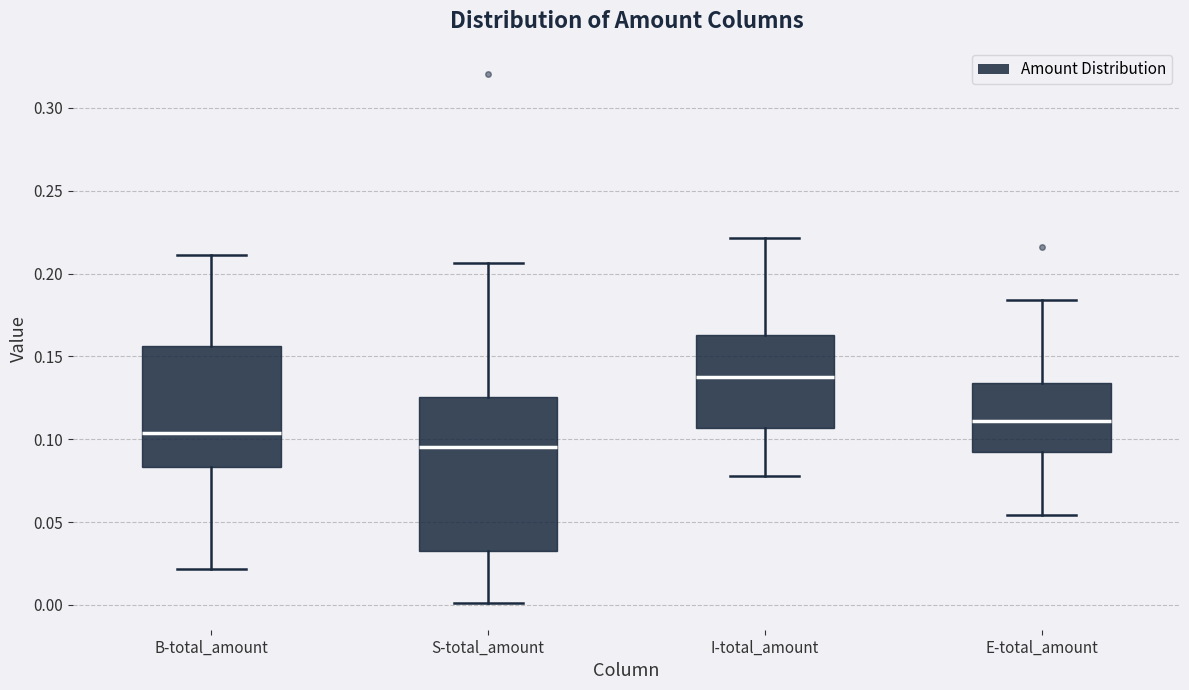

Where does the lower whisker of the box for S-total_amount end on the y-axis? The values are not printed on the chart, so give them approximately, as read against the axis.

0.000